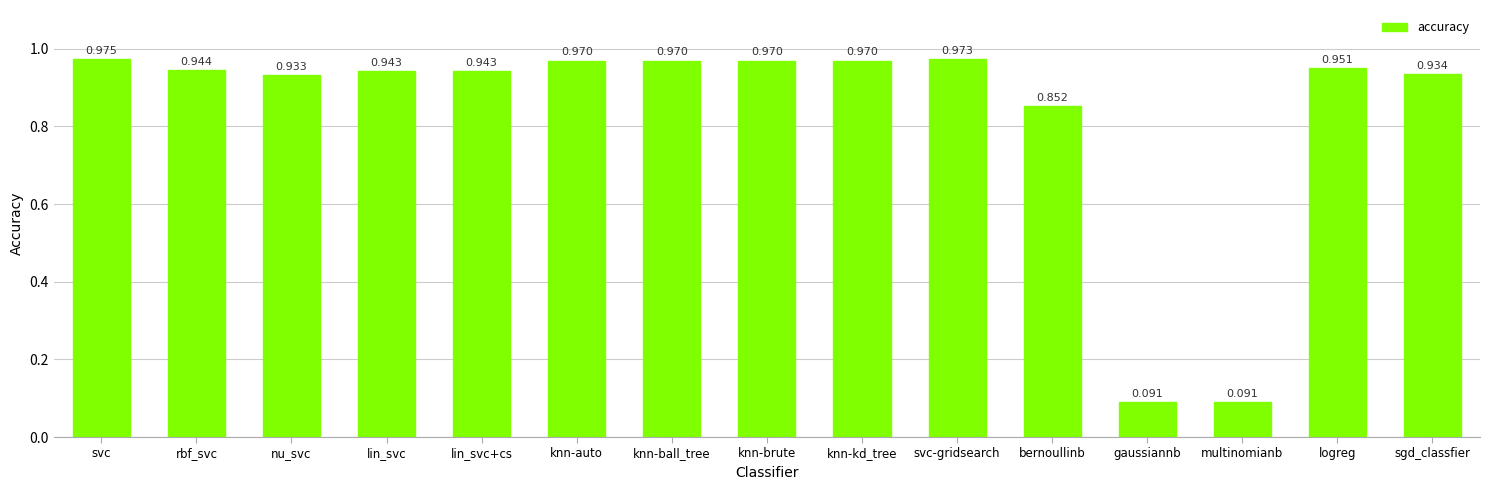

Which category has the highest value across all series?

svc